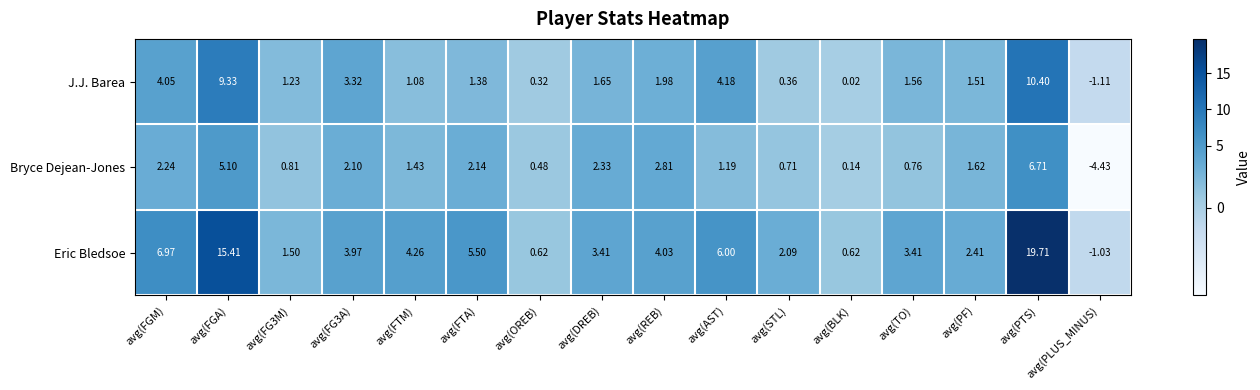

List the series in order of their peak value, highest first.

Eric Bledsoe, J.J. Barea, Bryce Dejean-Jones